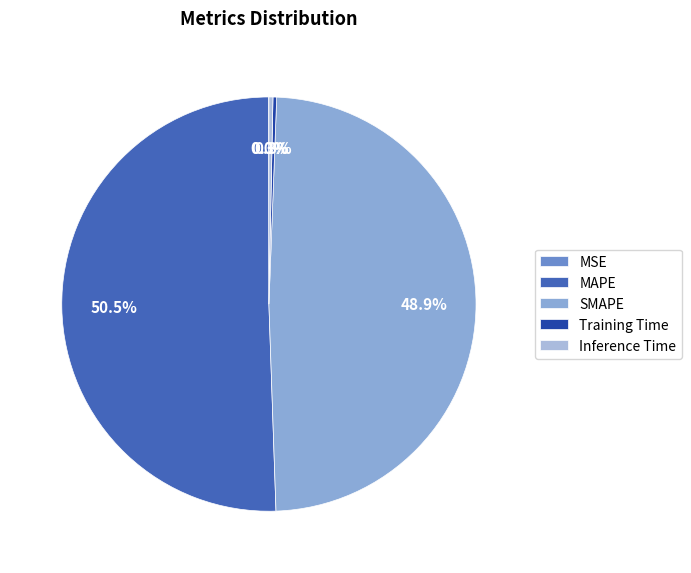

Is there a majority slice in this chart?

Yes